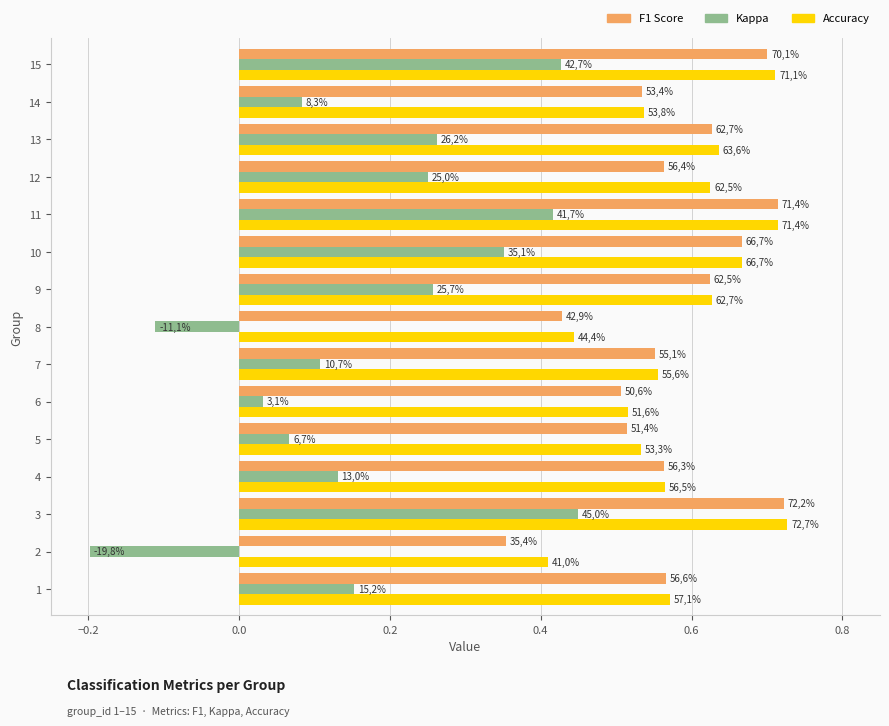

Is it true that kappa equals 0.6 at 15?

False